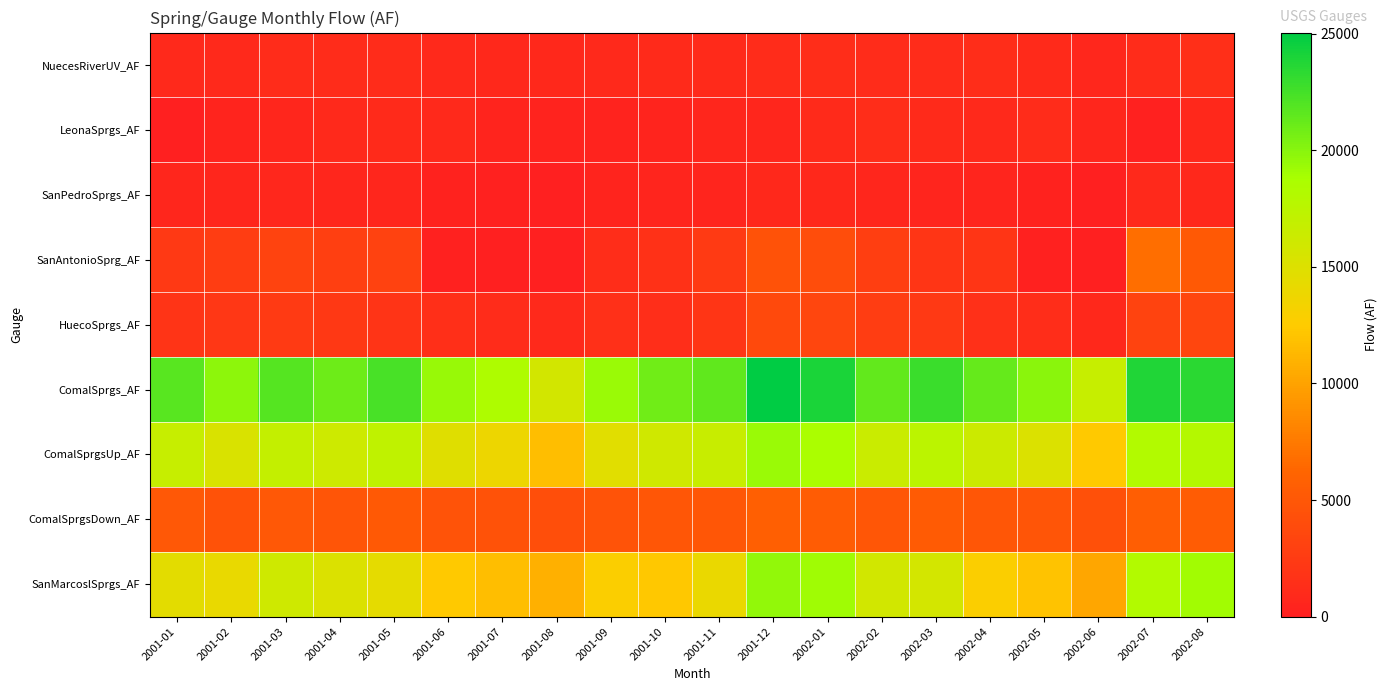

Which series has the widest spread of values?

SanMarcoslSprgs_AF